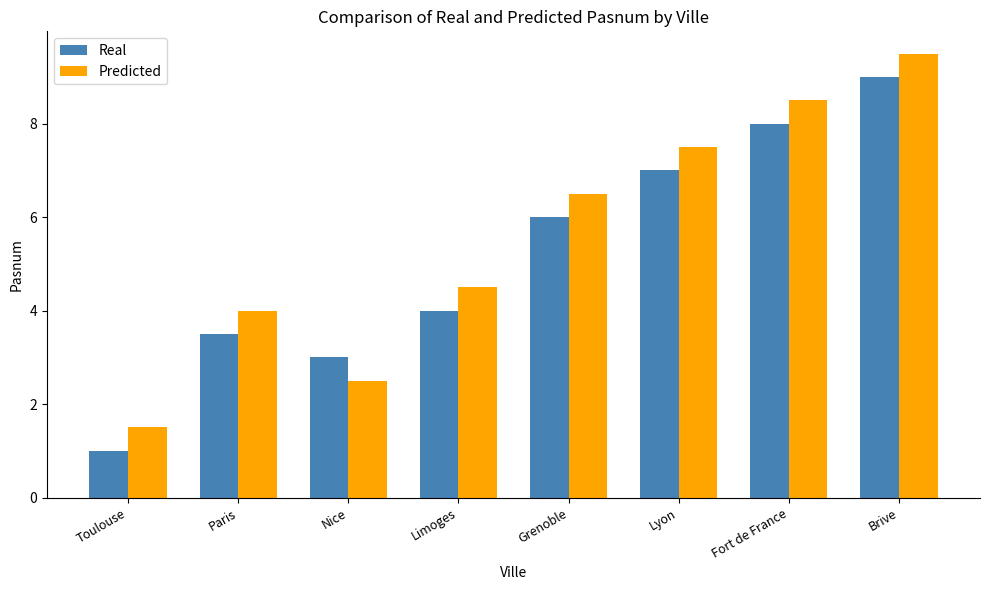

Rank the series by their average value, from lowest to highest.

Real, Predicted